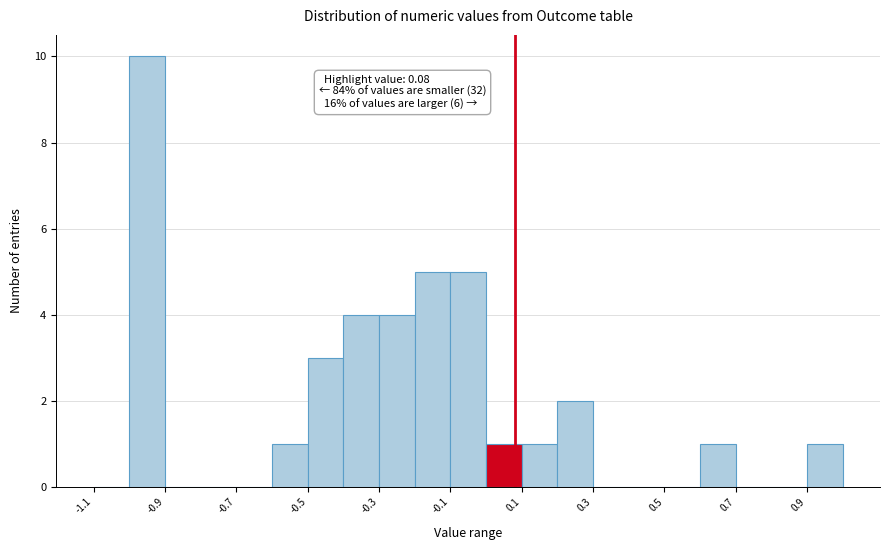

Which range on the x-axis has the tallest bar?

-1.0 to -0.9